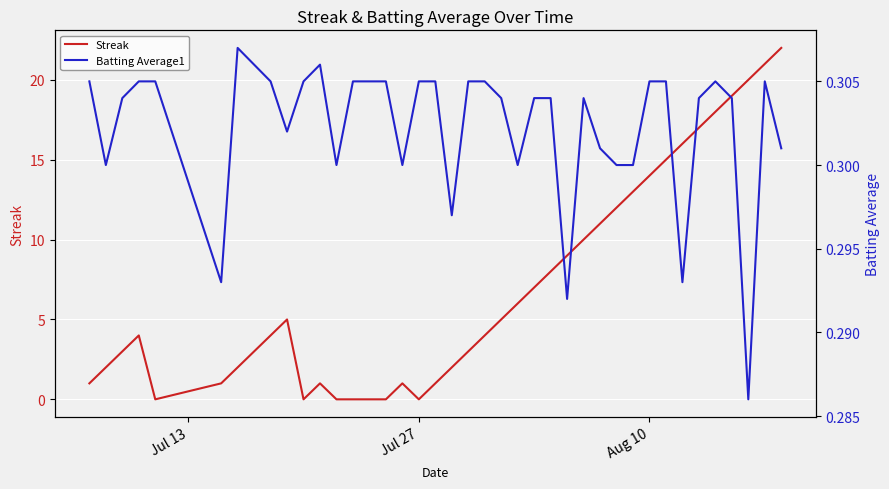

How many data points in Streak are above 4?

19